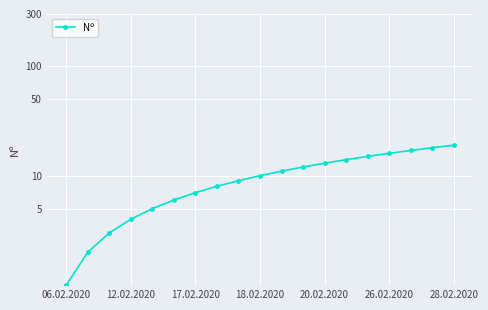

At which category does the chart reach its minimum across all series?

06.02.2020